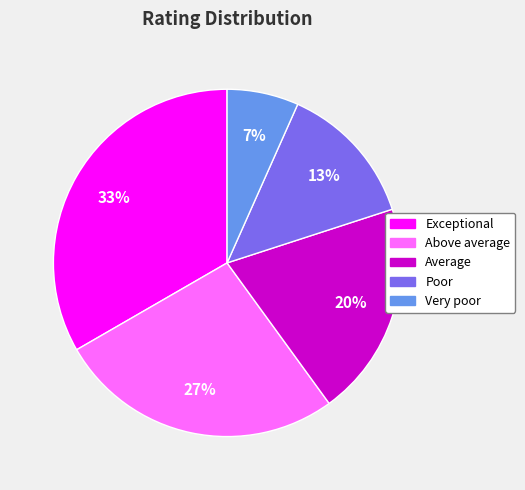

True or false: Very poor accounts for 13% of the total.

False